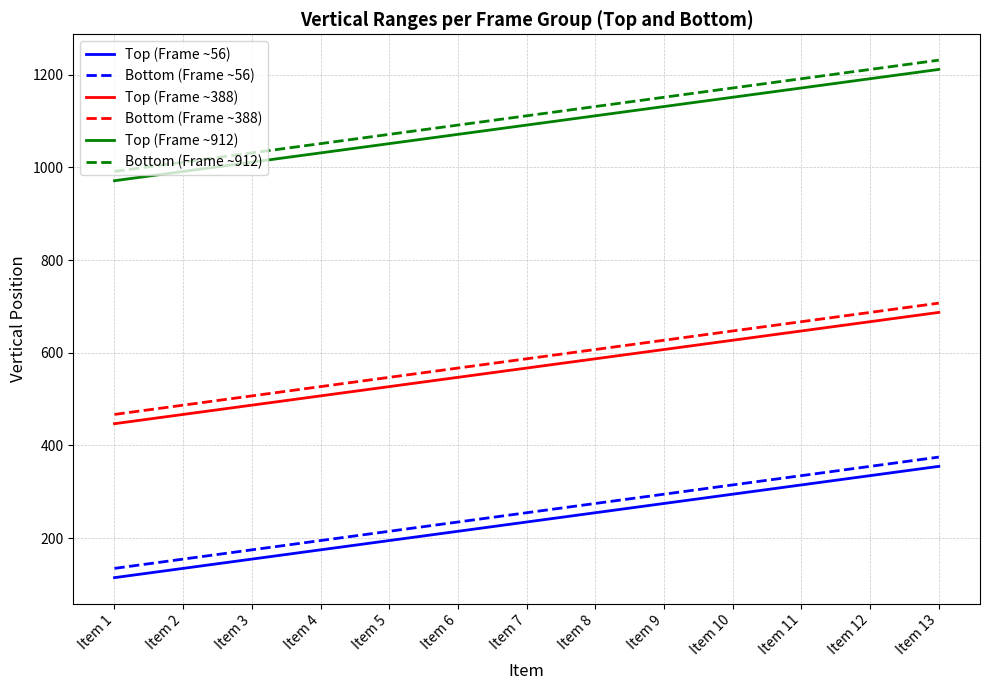

Which label corresponds to the largest value in the chart?

Item 13